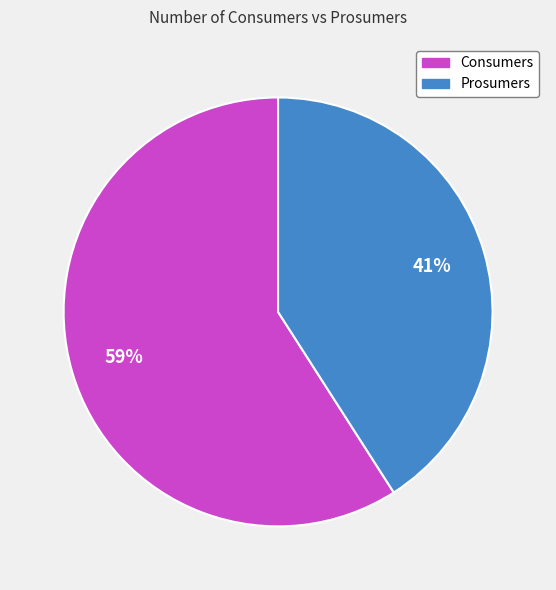

To the nearest percent, what is the average slice percentage?

50%